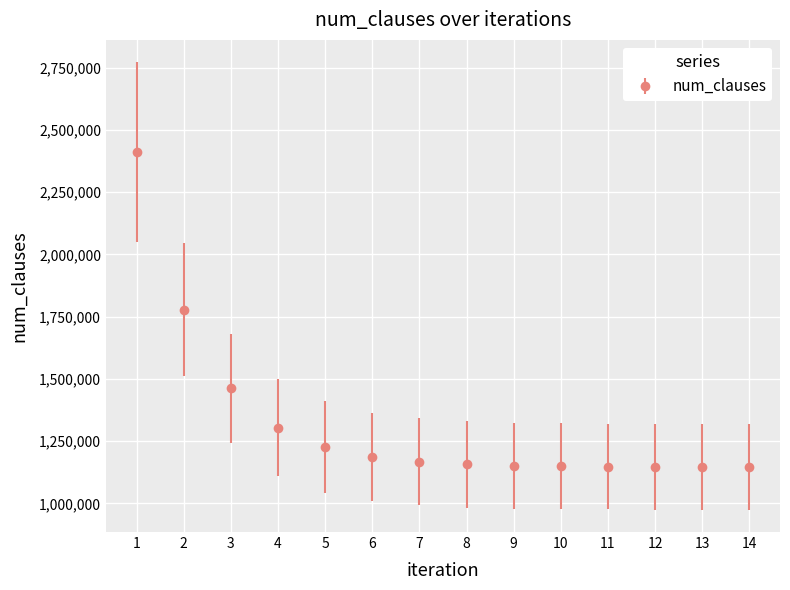

What is the greatest value displayed?

2410189